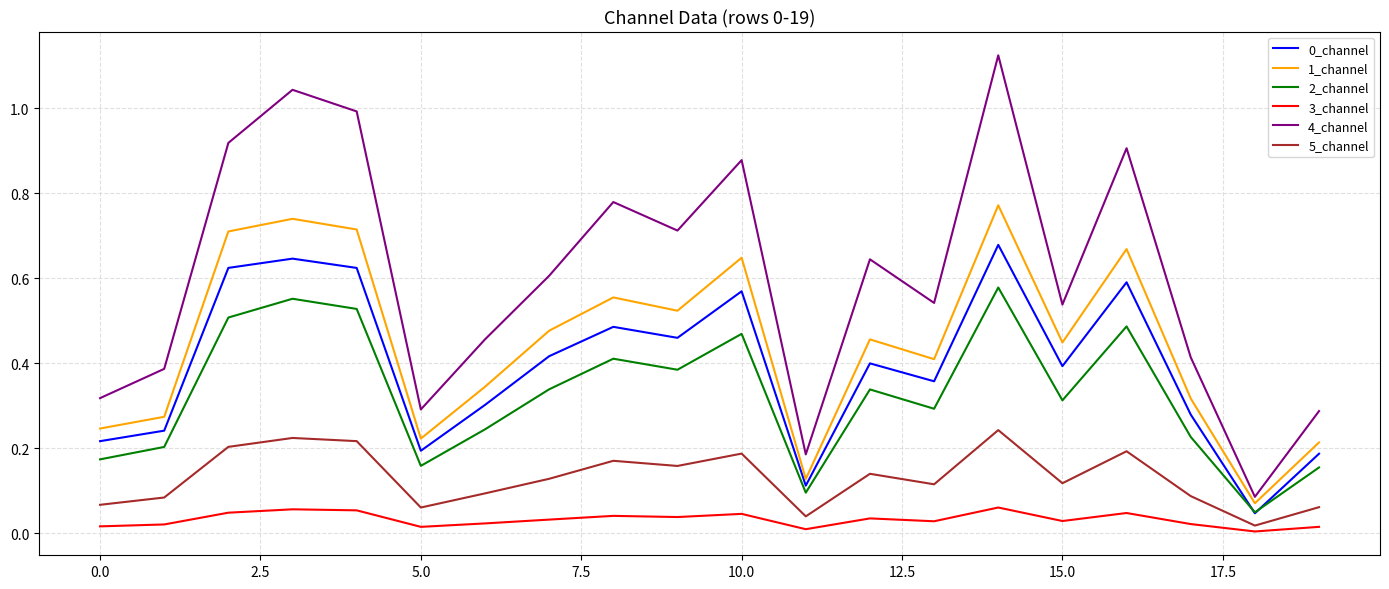

Which series has the largest range (max minus min)?

4_channel